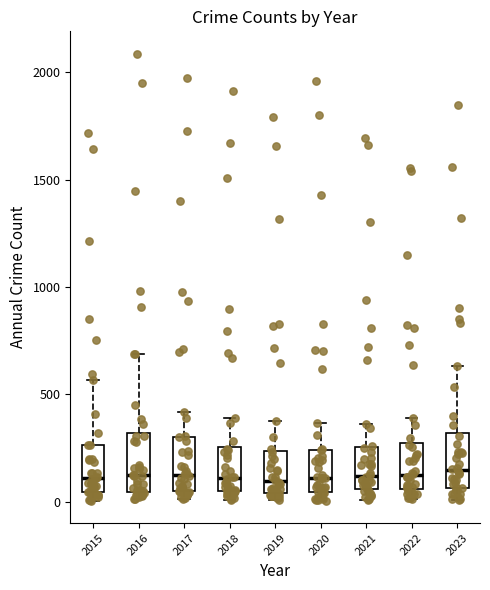

Reading left to right, transcribe this box plot: for each box, give where its median line is, the range the box spans, and where its two whiskers end, as read against the y-axis. The values are not printed on the chart, so give them approximately, as read against the axis.

2015: median 100, box 50 to 250, whiskers 0 to 550
2016: median 150, box 50 to 300, whiskers 0 to 700
2017: median 100, box 50 to 300, whiskers 0 to 400
2018: median 100, box 50 to 250, whiskers 0 to 400
2019: median 100, box 50 to 250, whiskers 0 to 400
2020: median 100, box 50 to 250, whiskers 0 to 350
2021: median 100, box 50 to 250, whiskers 0 to 350
2022: median 100, box 50 to 250, whiskers 0 to 400
2023: median 150, box 50 to 300, whiskers 0 to 650